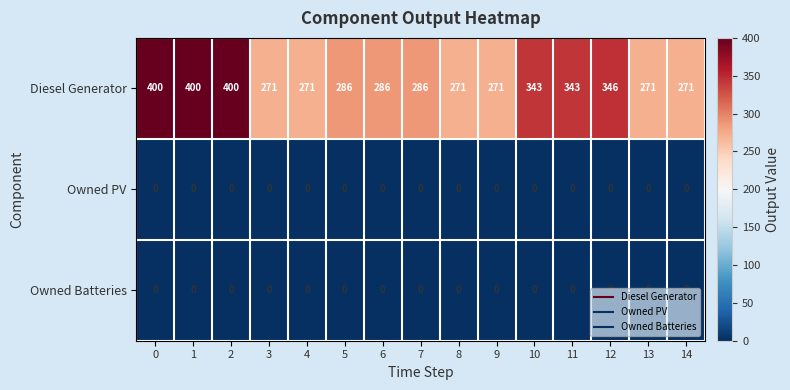

Between 0 and 14, which series saw the biggest shift?

Diesel Generator